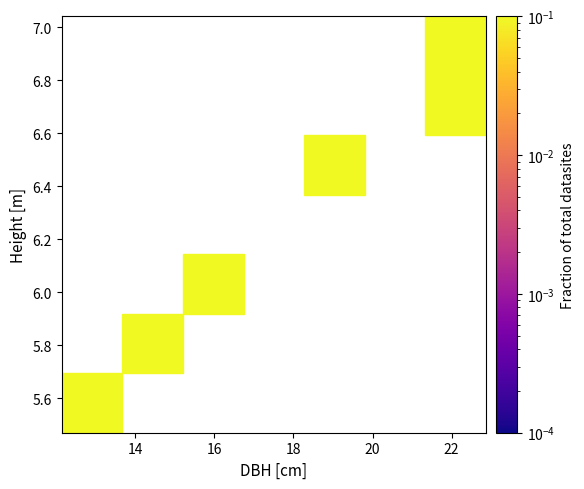

What is the average X value?

17.5